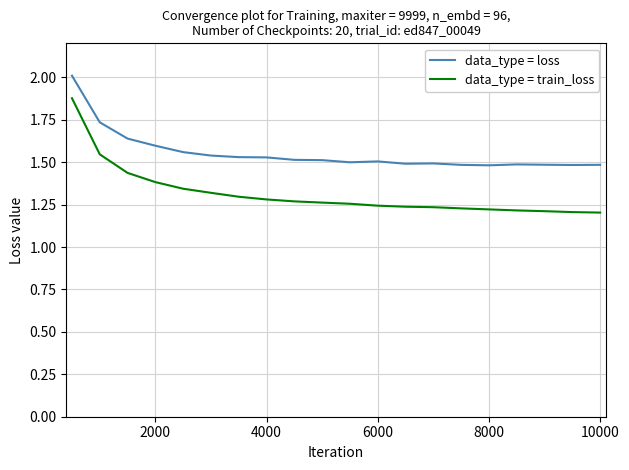

What is the maximum value shown in the chart?

2.0